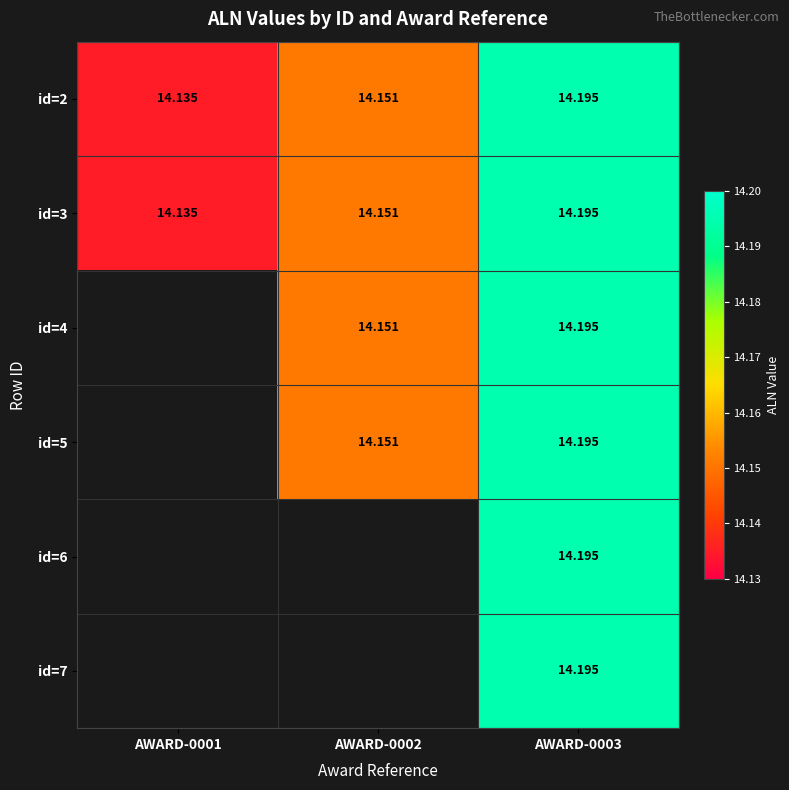

Is the value of id=4 at AWARD-0003 greater than the value of id=3 at AWARD-0002?

Yes